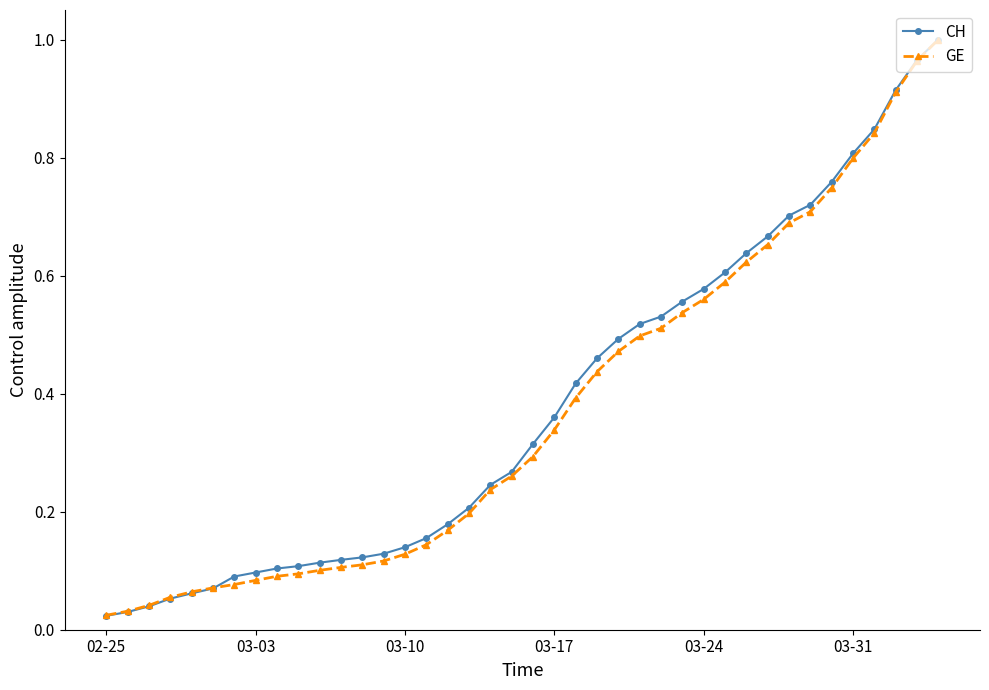

Which series has the largest range (max minus min)?

CH